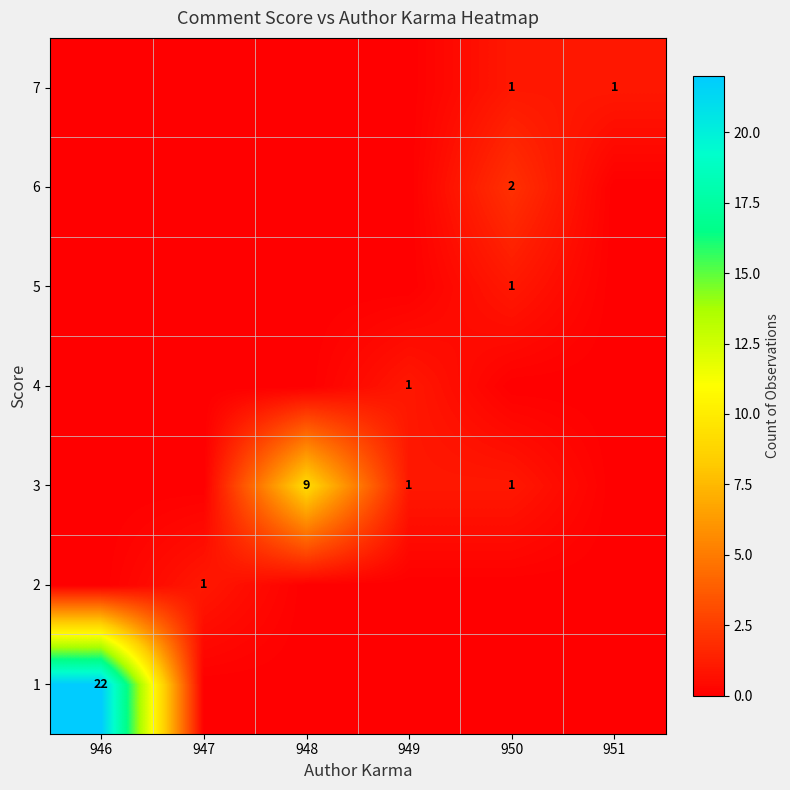

List the series in order of their peak value, lowest first.

2, 4, 5, 7, 6, 3, 1